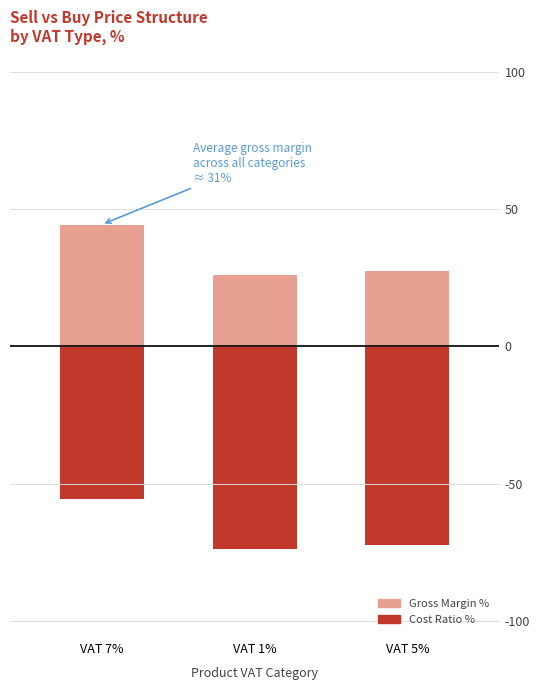

Rank the series by their maximum value, from lowest to highest.

Cost Ratio %, Gross Margin %